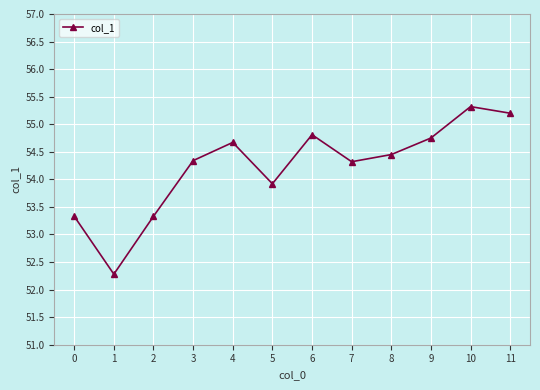

At which label does the data first exceed 54?

3